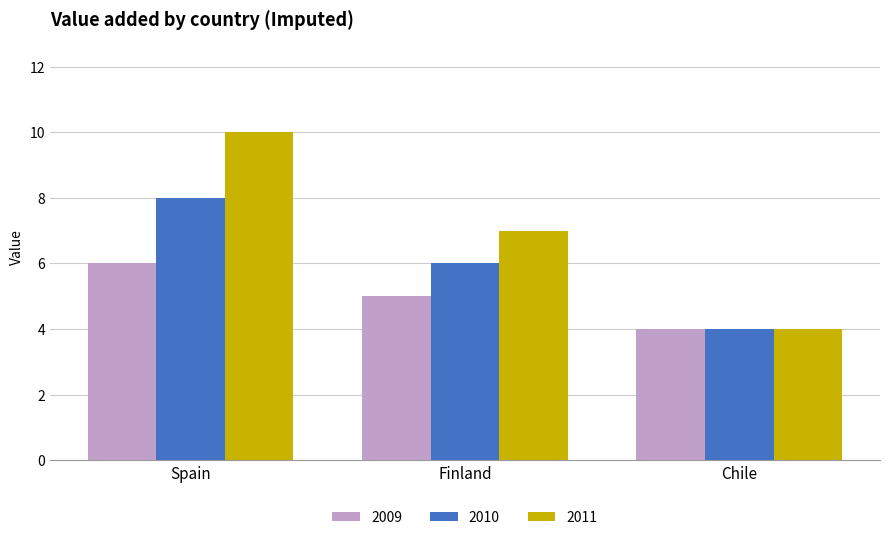

Is the value of 2009 at Spain greater than the value of 2010 at Chile?

Yes